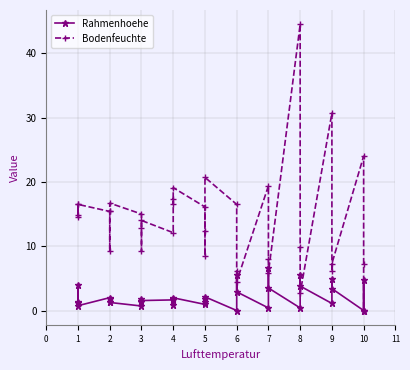

What are all the series names shown in the legend?

Rahmenhoehe, Bodenfeuchte